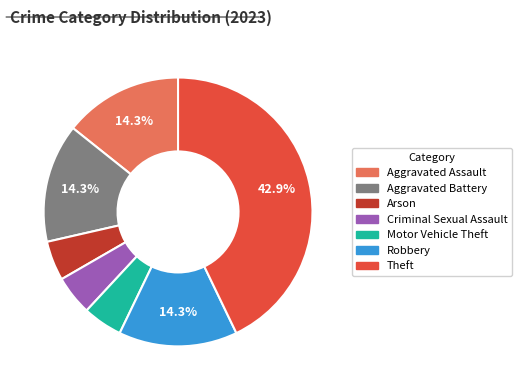

To the nearest percent, what percentage of the pie is Robbery?

14%